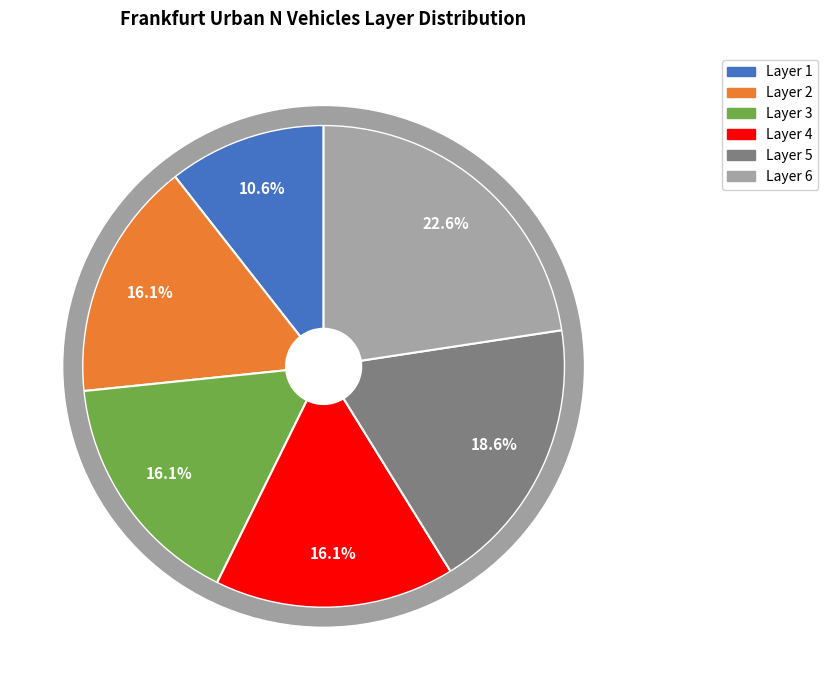

To the nearest percent, what percentage of the pie is 5?

19%